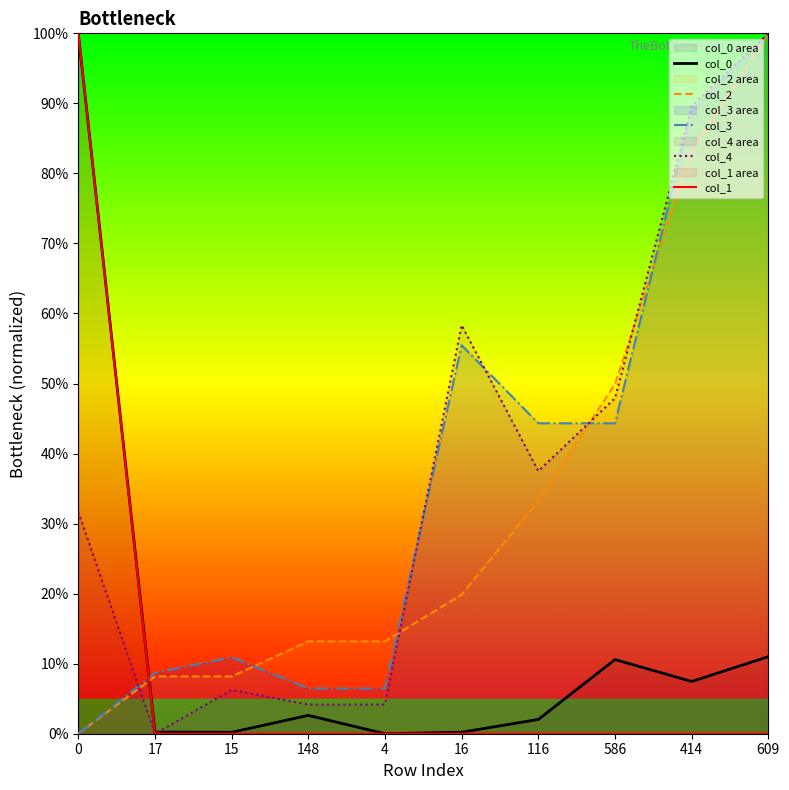

List the labels in order of col_3 value, smallest first.

0, 148, 4, 17, 15, 116, 586, 16, 414, 609